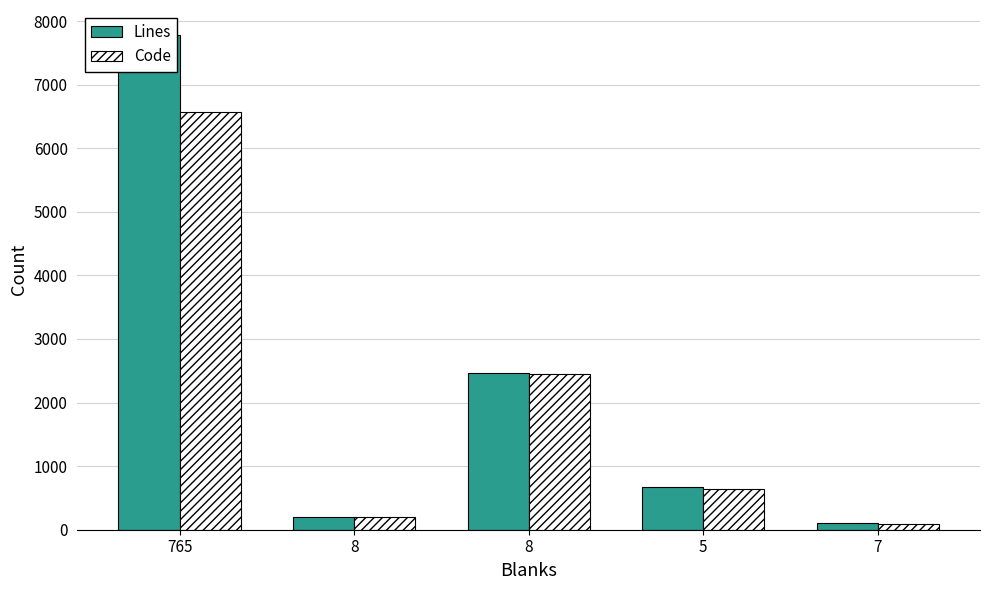

Rank the categories by Code value from lowest to highest.

7, 8, 5, 8, 765